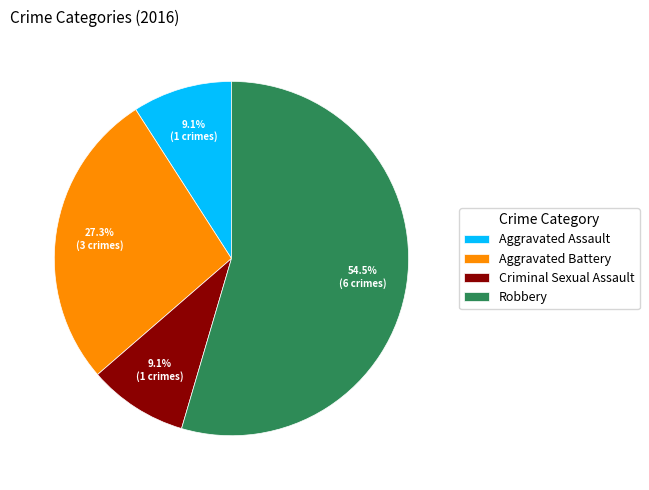

The Aggravated Assault slice represents 9% of the pie. True or false?

True